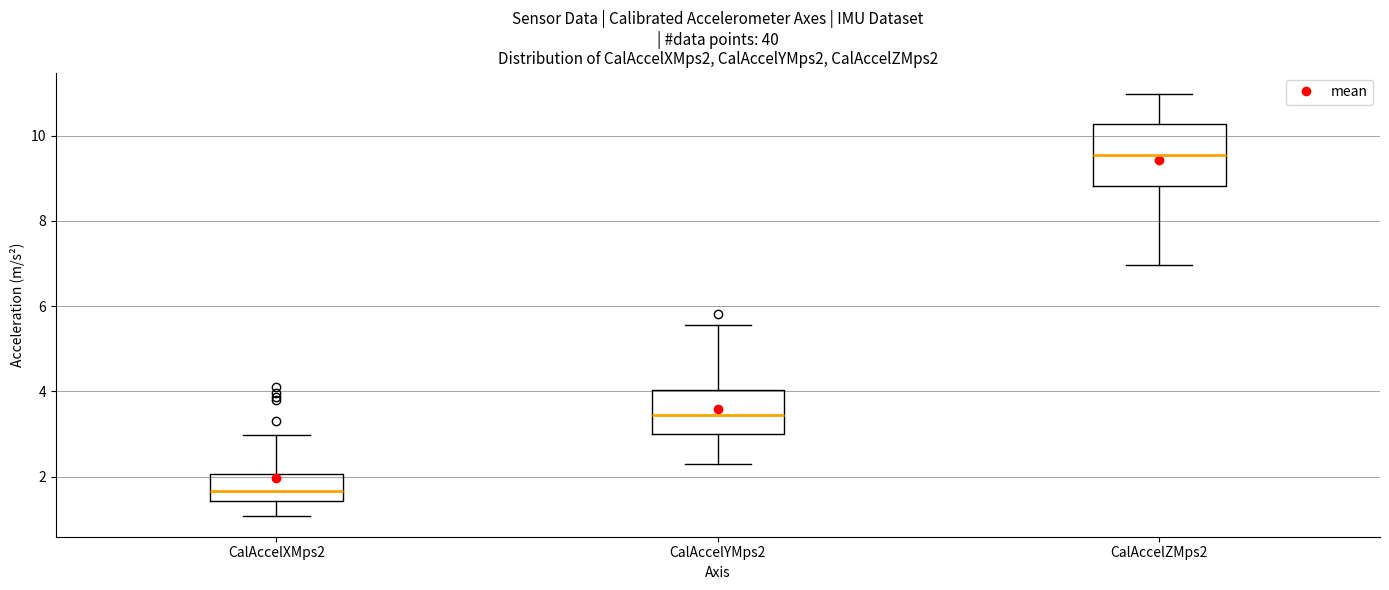

Where is the lower edge of the box for CalAccelXMps2 on the y-axis? The values are not printed on the chart, so give them approximately, as read against the axis.

1.4